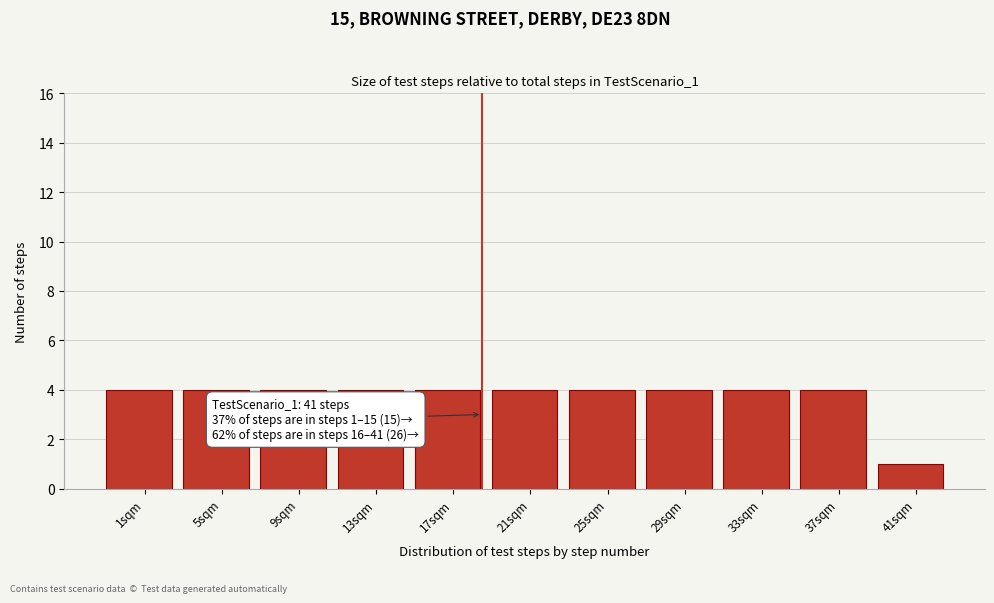

Reading left to right, extract all data points from this chart.

4	4	4	4	4	4	4	4	4	4	1